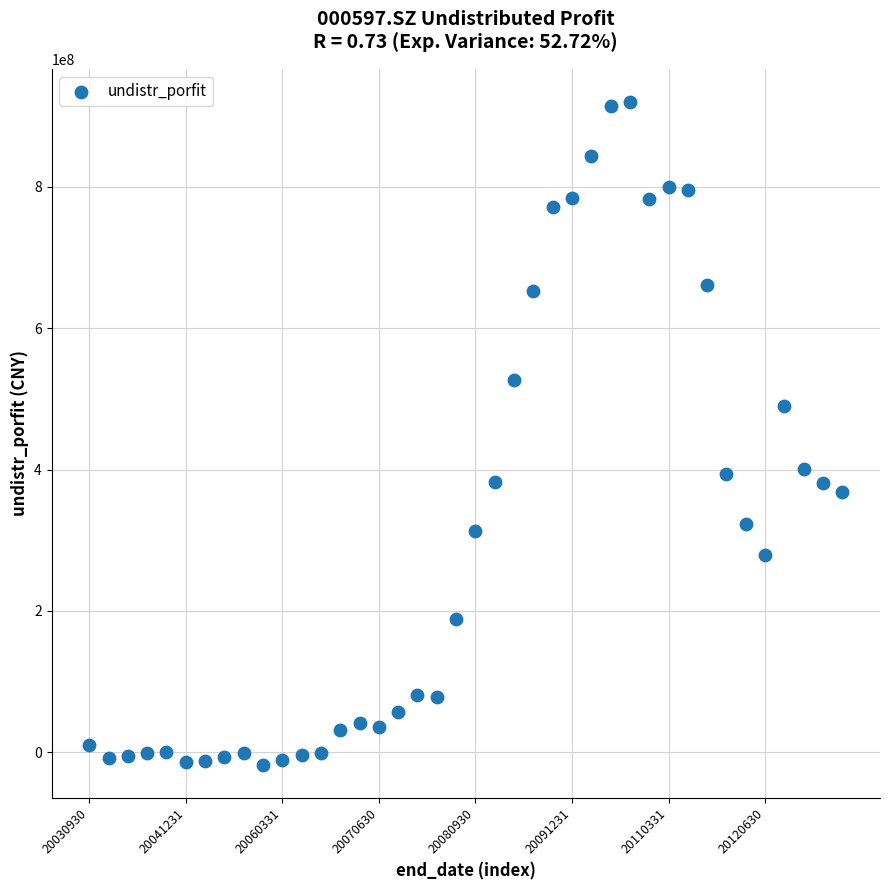

What Y value in the scatter plot is closest to 451085604?

489815810.8